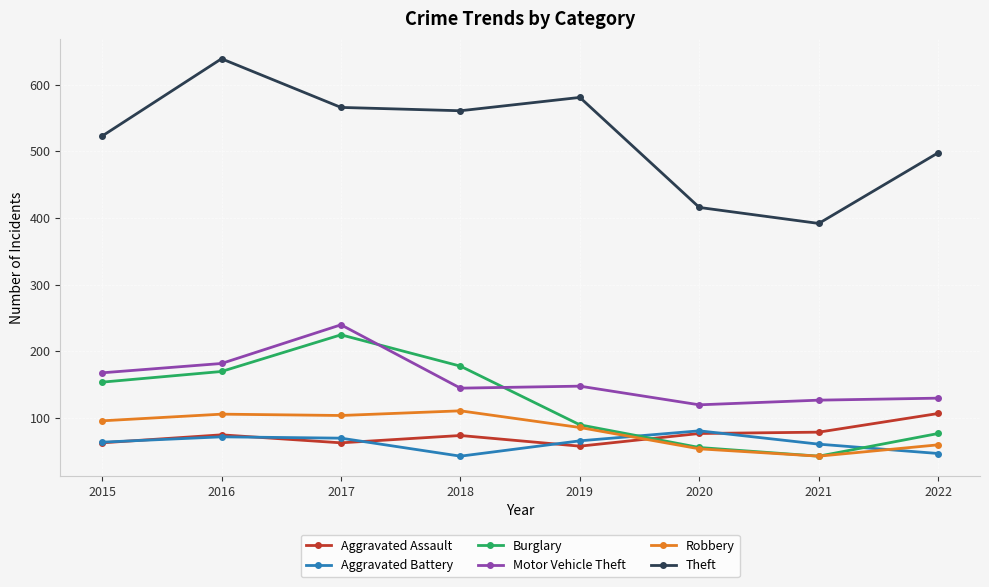

Is the value of Theft at 2020 greater than the value of Aggravated Assault at 2021?

Yes